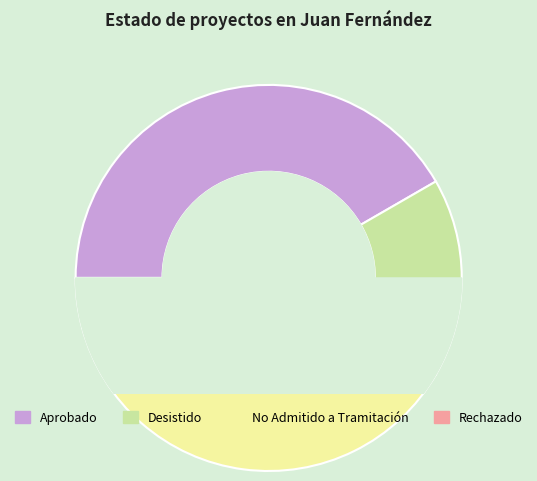

Combined, what portion of the pie is Rechazado and Desistido?

20.8%